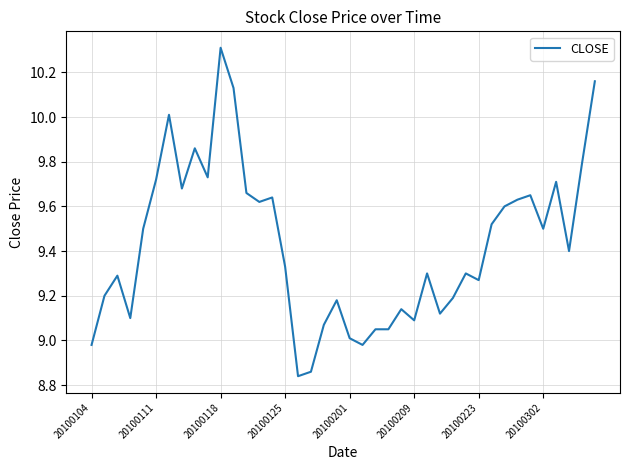

What is the greatest value displayed?

10.3